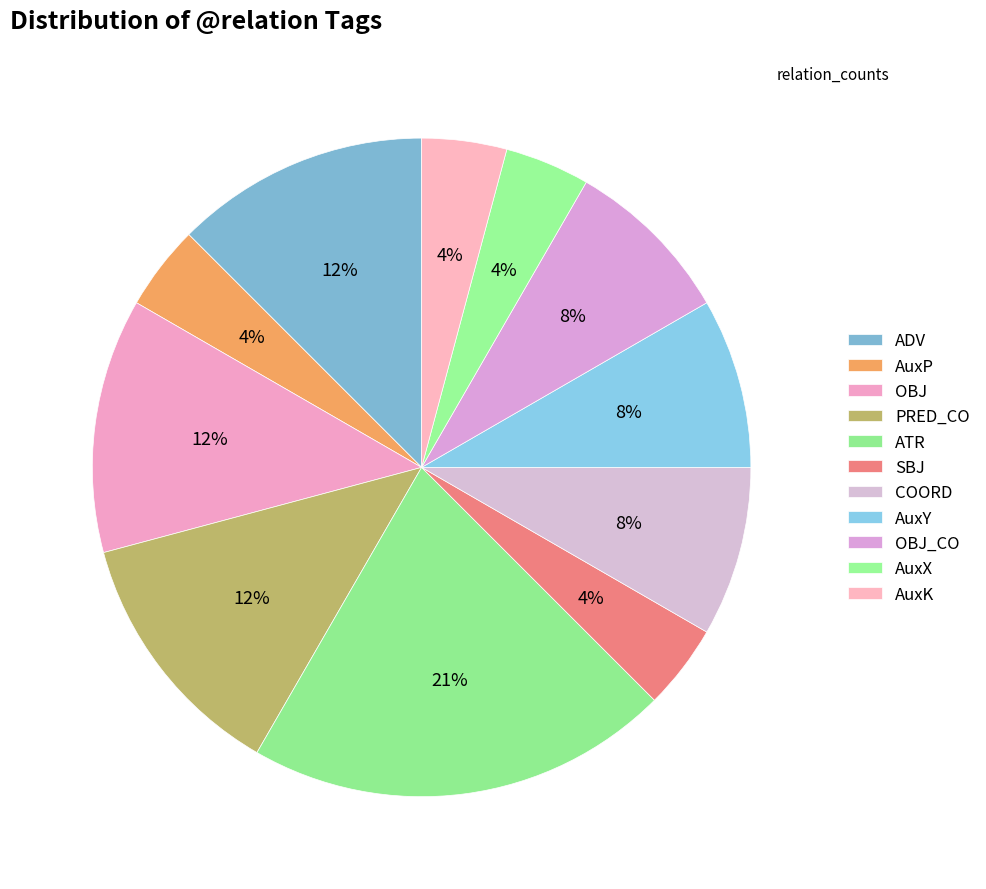

How many segments does this pie chart have?

11